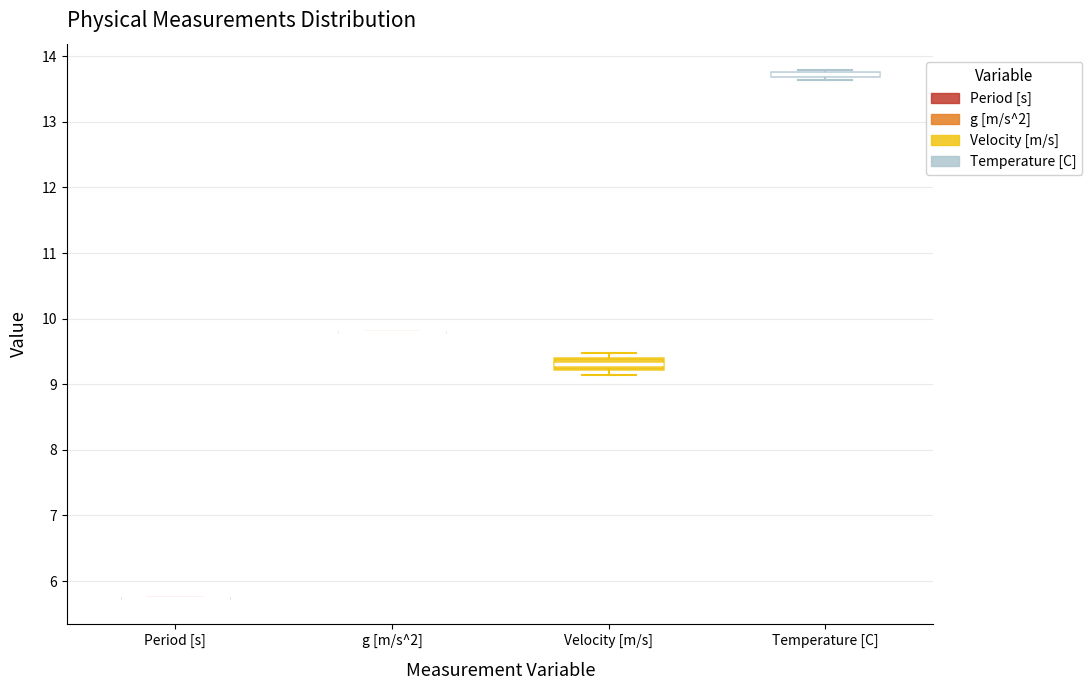

Comparing the boxes themselves (not the whiskers), which one is the tallest?

Velocity [m/s]